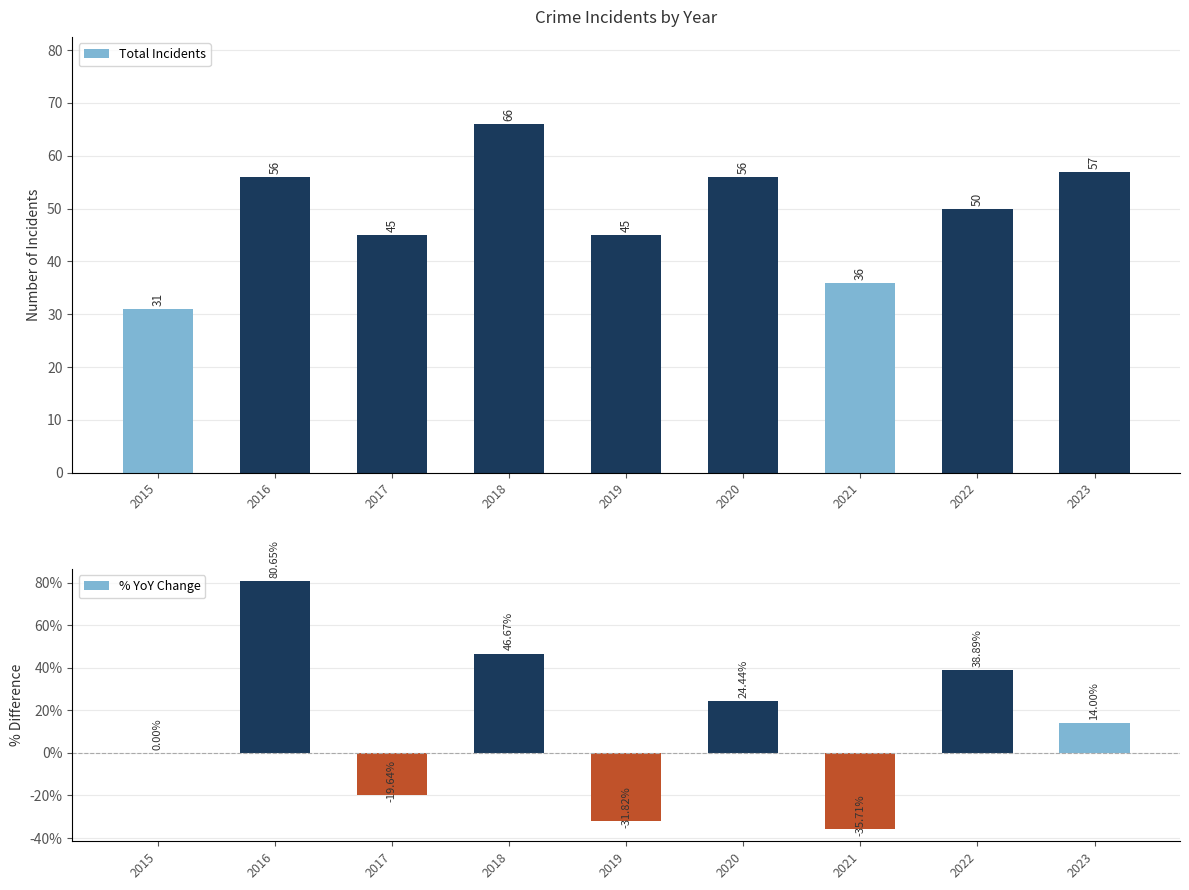

Does the chart contain stacked bars?

No